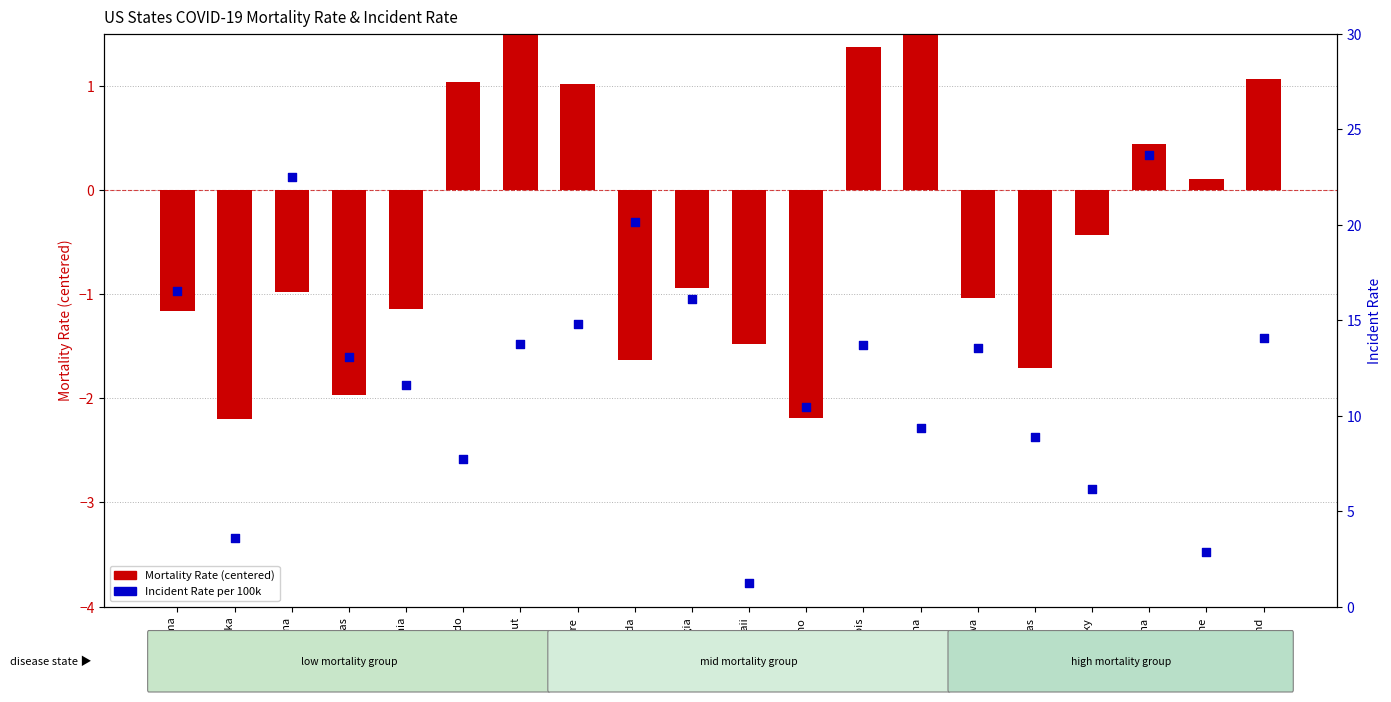

What is the total value across all series at Alabama?

15.4